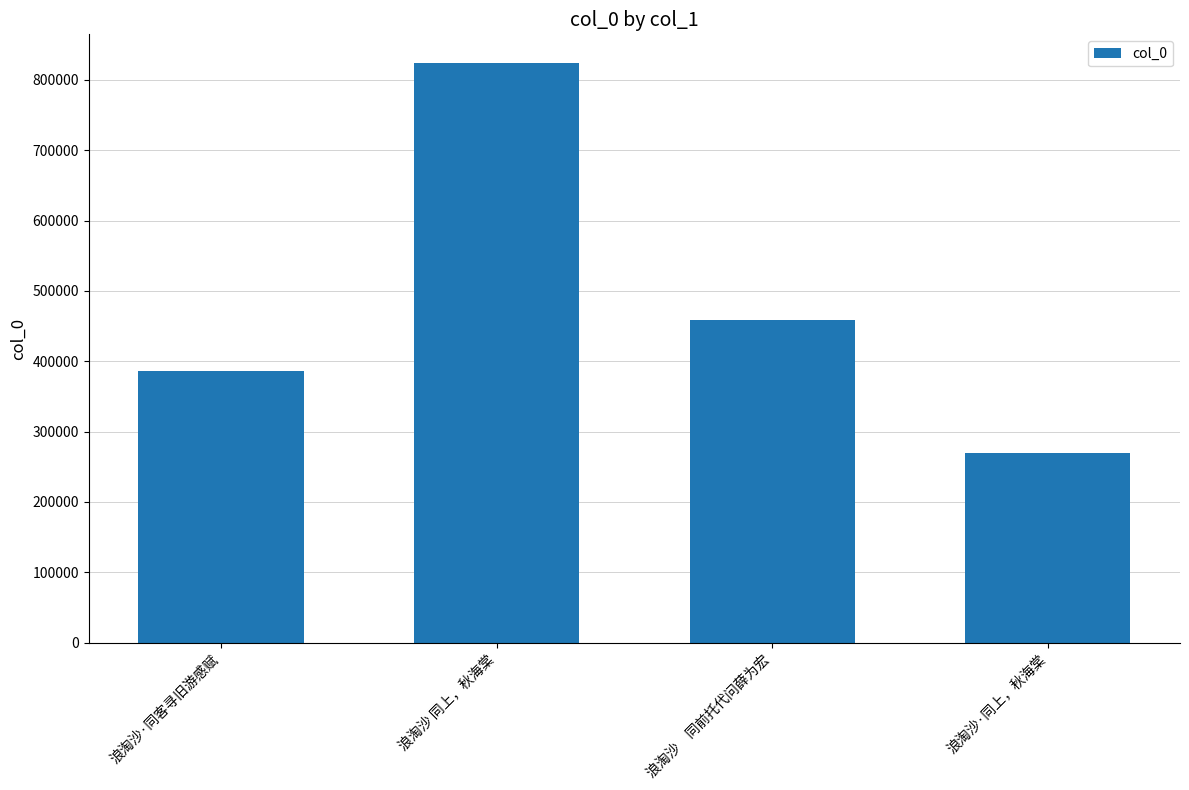

What is the maximum value shown in the chart?

823693